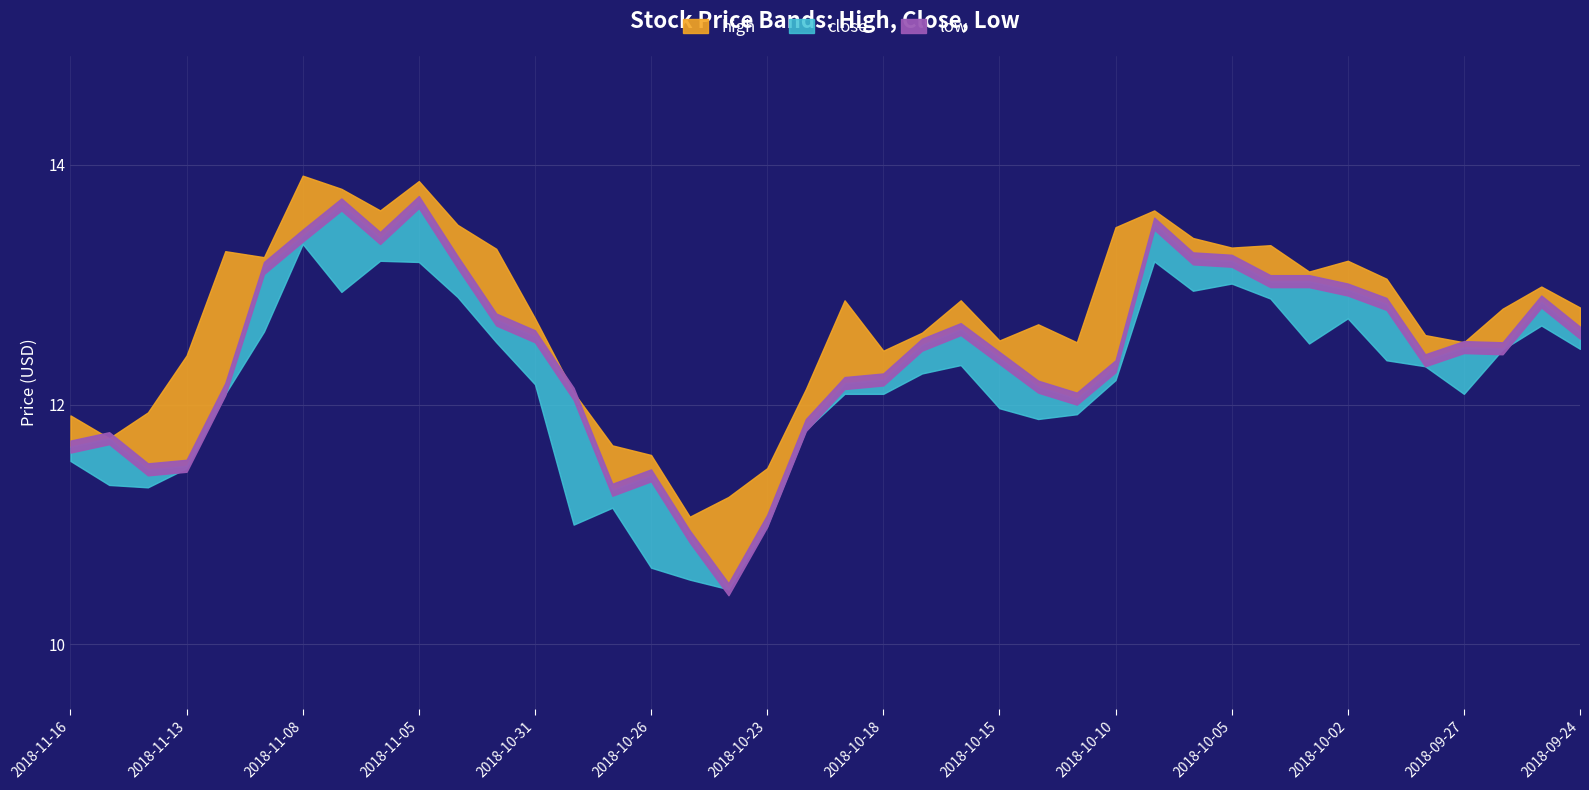

What are all the series names shown in the legend?

high, close, low